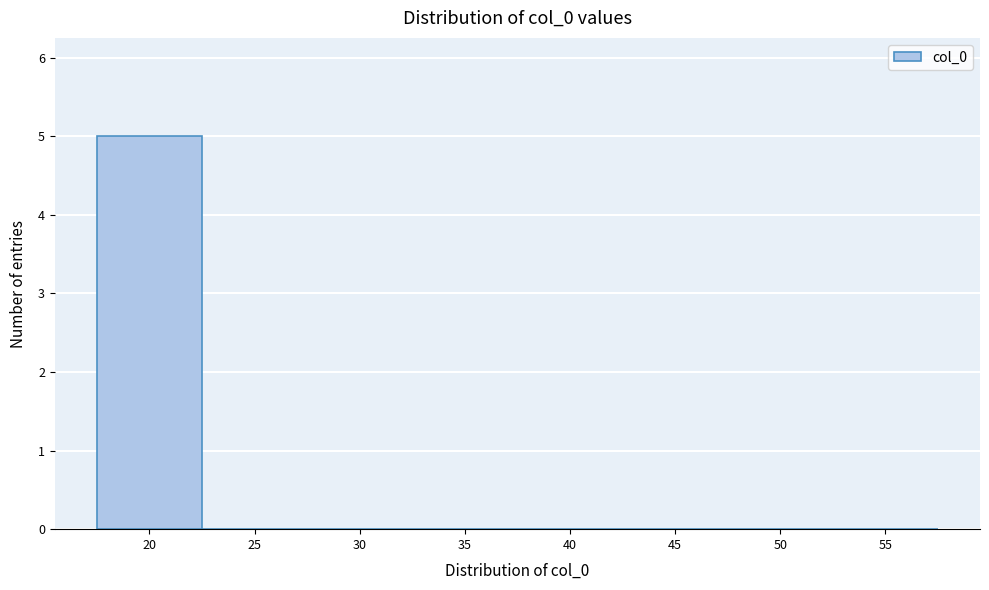

Reading right to left, transcribe all the data shown in this chart.

55=0	50=0	45=0	40=0	35=0	30=0	25=0	20=5